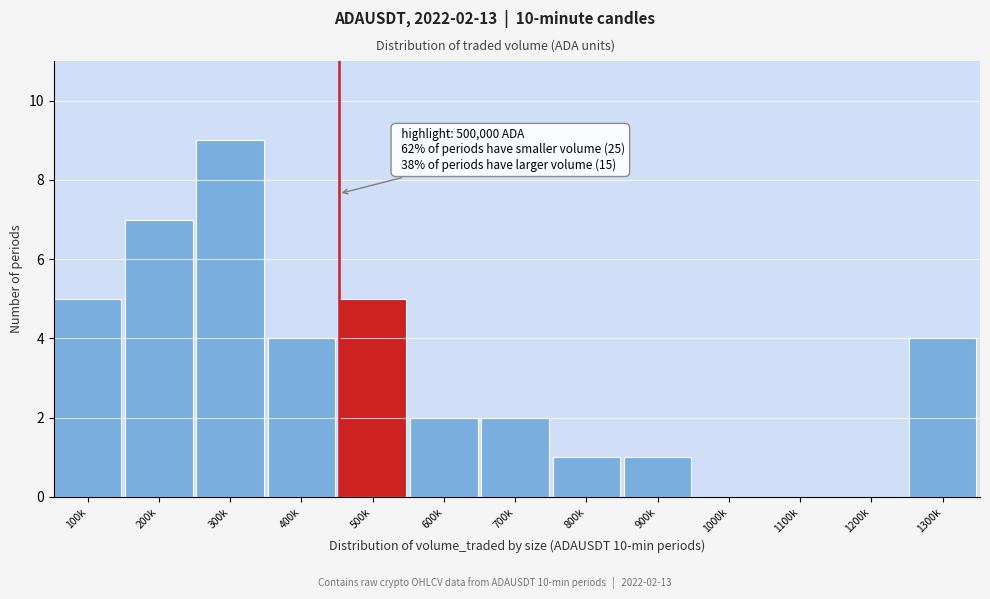

Reading left to right, list all the values displayed in this chart.

100k=5	200k=7	300k=9	400k=4	500k=5	600k=2	700k=2	800k=1	900k=1	1000k=0	1100k=0	1200k=0	1300k=4